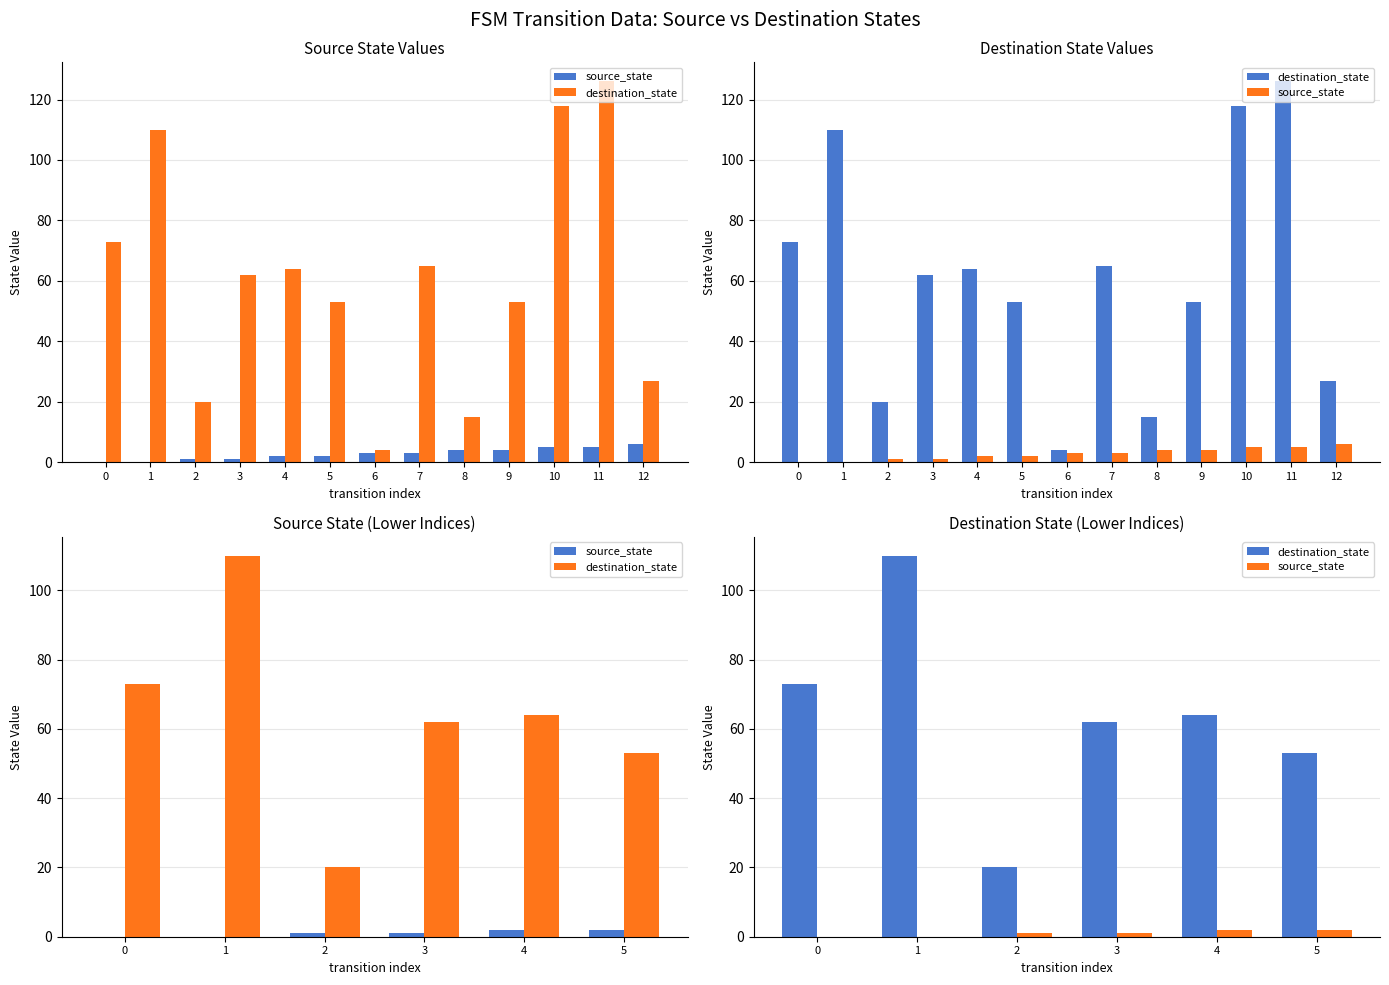

Reading right to left, extract all data points from this chart.

source_state: 2	2	1	1	0	0
destination_state: 53	64	62	20	110	73